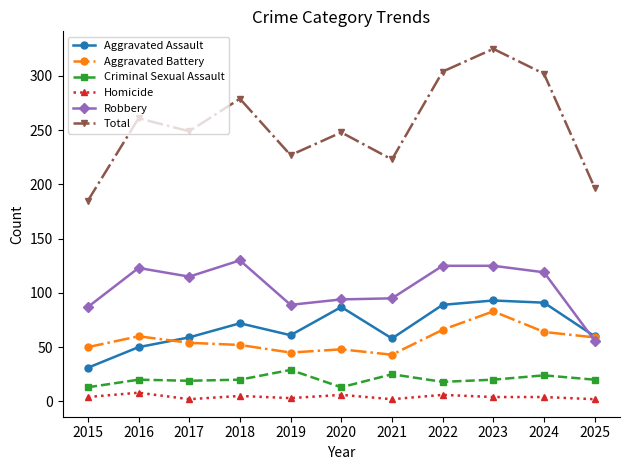

Is it true that Aggravated Battery equals 30 at 2015?

False